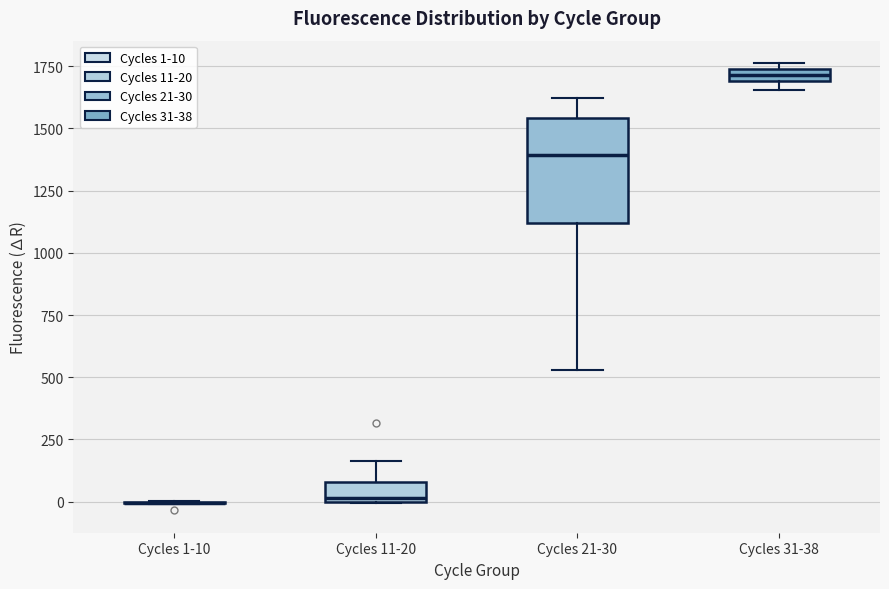

Where is the upper edge of the box for Cycles 31-38 on the y-axis? The values are not printed on the chart, so give them approximately, as read against the axis.

1750